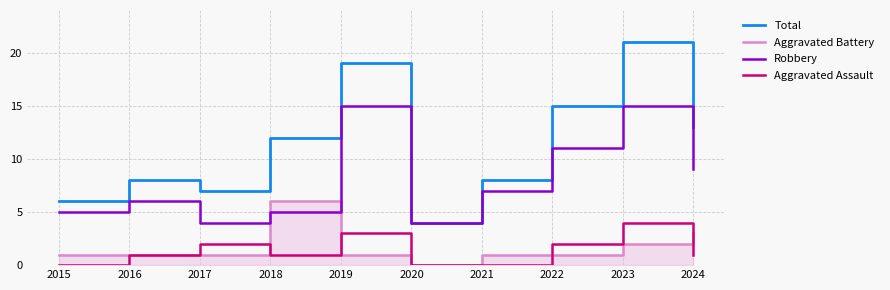

Is the value of Aggravated Assault at 2016 greater than the value of Robbery at 2023?

No